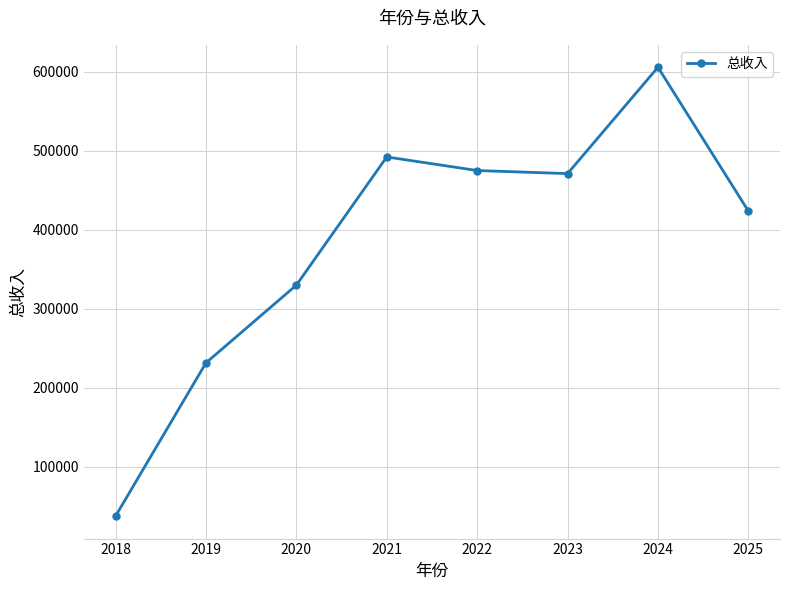

The value at 2025 is 423618.9. True or false?

True